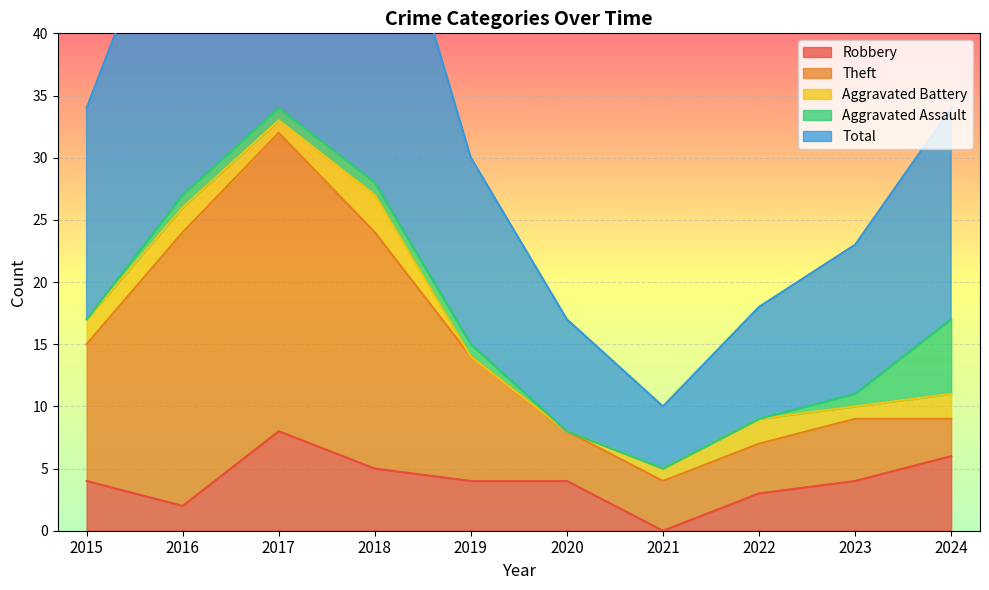

What is the difference between the maximum and minimum values in the Robbery series?

8